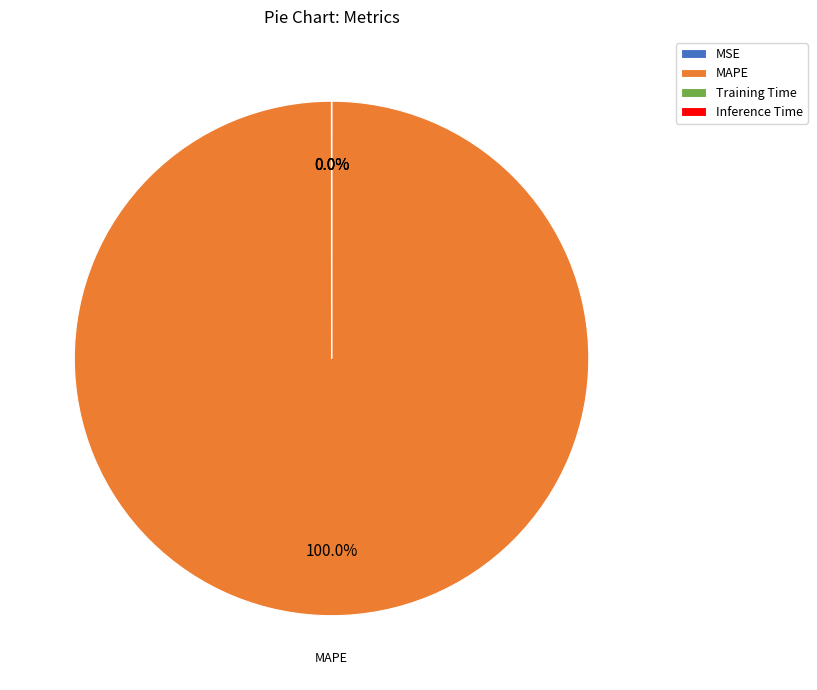

Which category has the biggest portion of the pie?

MAPE